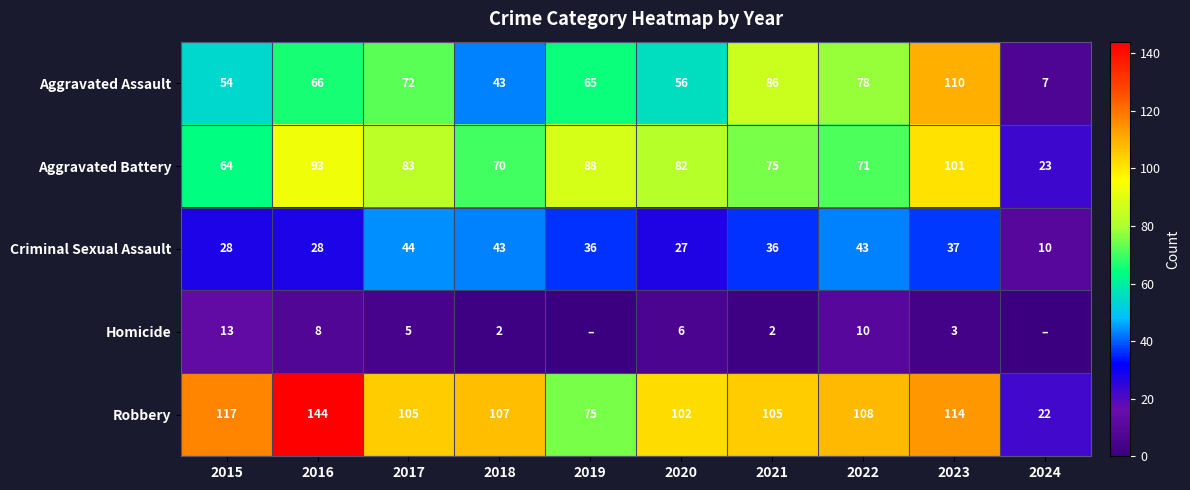

Between 2024 and 2020, which is larger?

2020